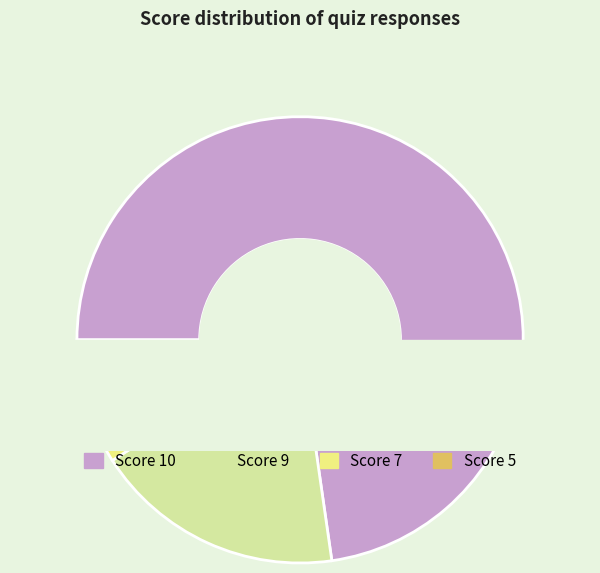

Which has a higher value, 5 or 10?

10